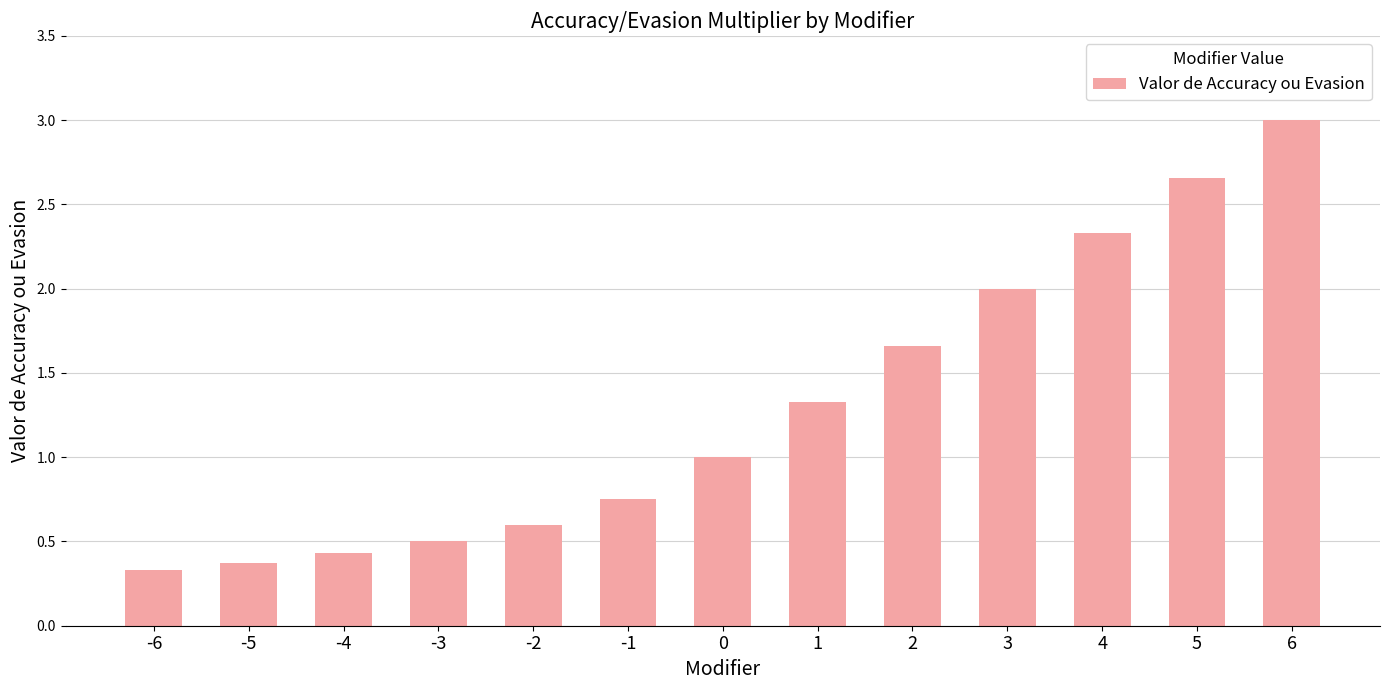

What is the average value?

1.3